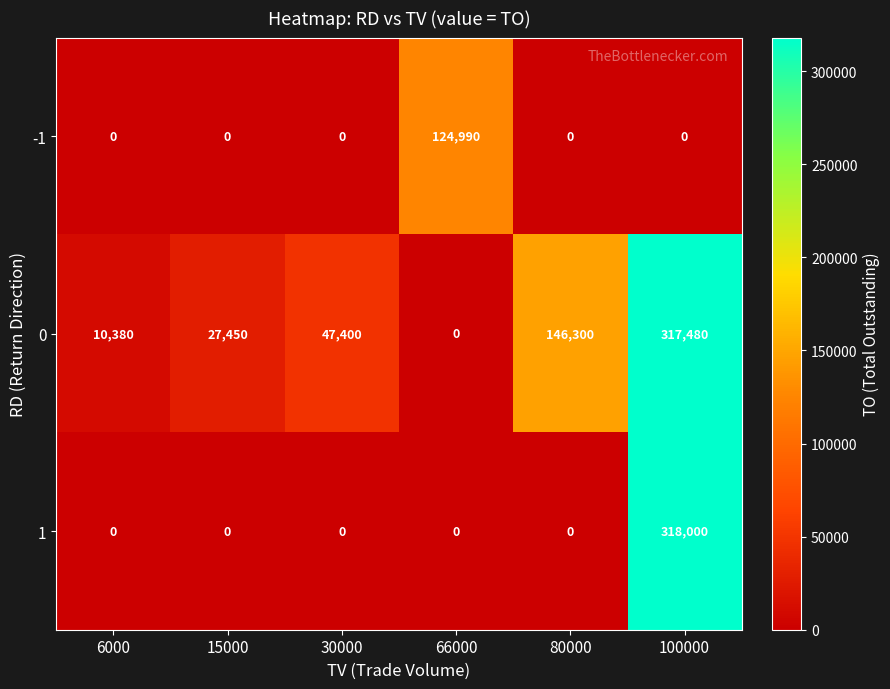

Rank the series by their average value, from lowest to highest.

-1, 1, 0